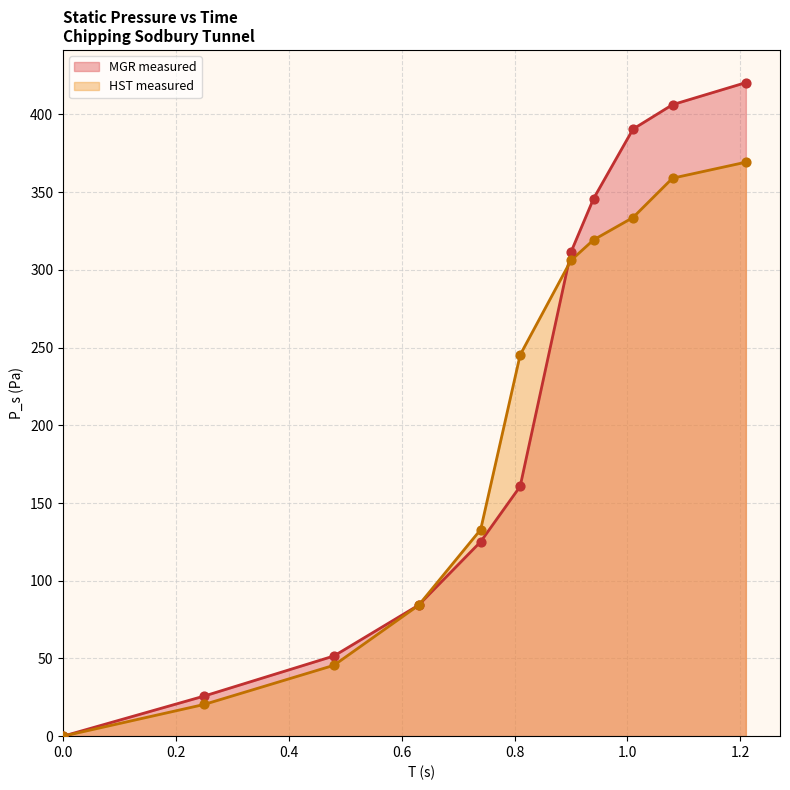

Which series has the largest Y range (max minus min)?

MGR measured